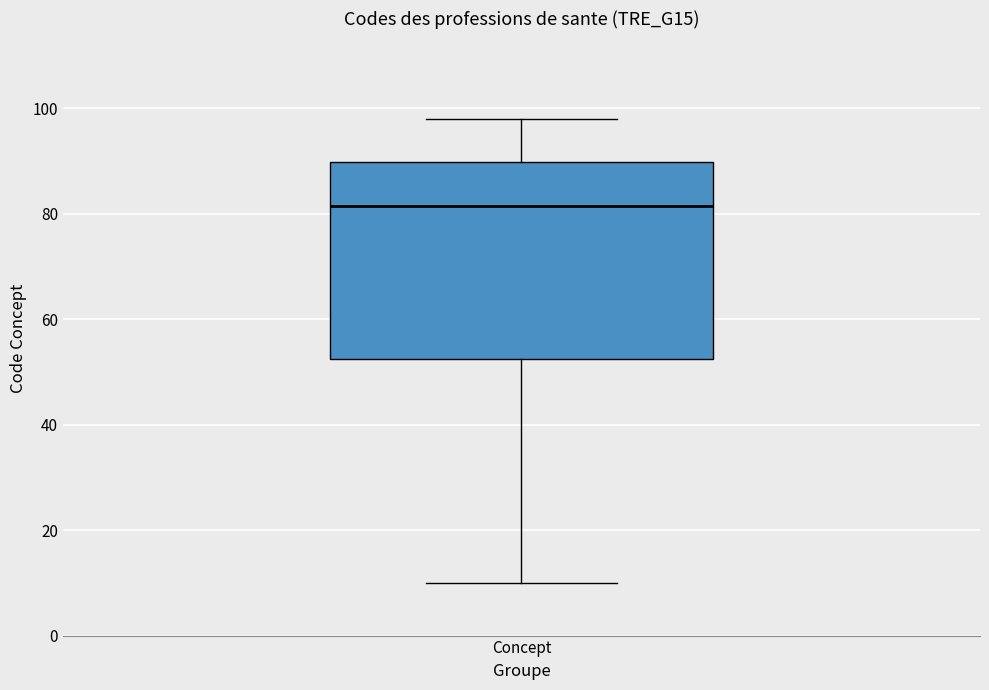

Read this box plot against the y-axis: the position of the median line, the range covered by the box, and the ends of both whiskers. The values are not printed on the chart, so give them approximately, as read against the axis.

median 82, box 52 to 90, whiskers 10 to 98